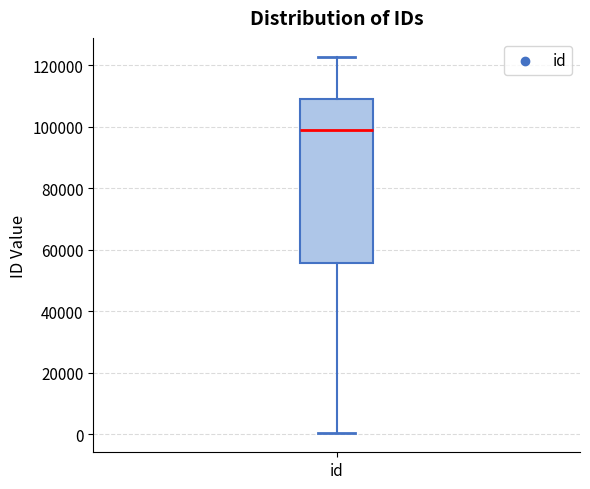

Read this box plot against the y-axis: the position of the median line, the range covered by the box, and the ends of both whiskers. The values are not printed on the chart, so give them approximately, as read against the axis.

median 98000, box 56000 to 110000, whiskers 0 to 122000